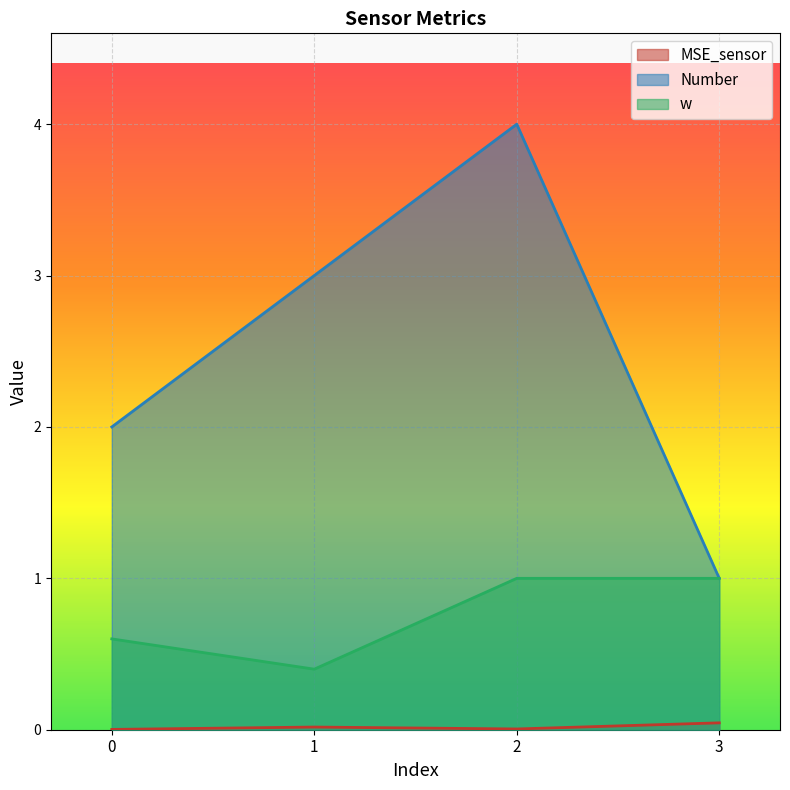

Which label corresponds to the largest value in the chart?

2